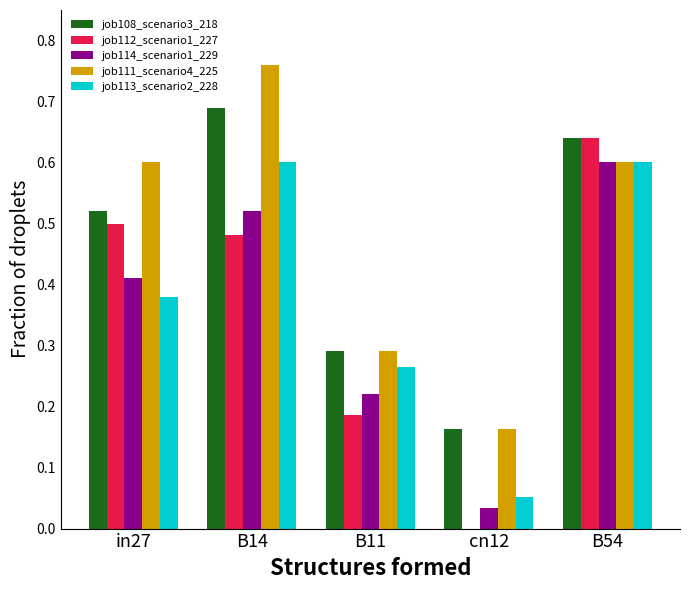

Which series changed the most between B11 and B54?

job112_scenario1_227